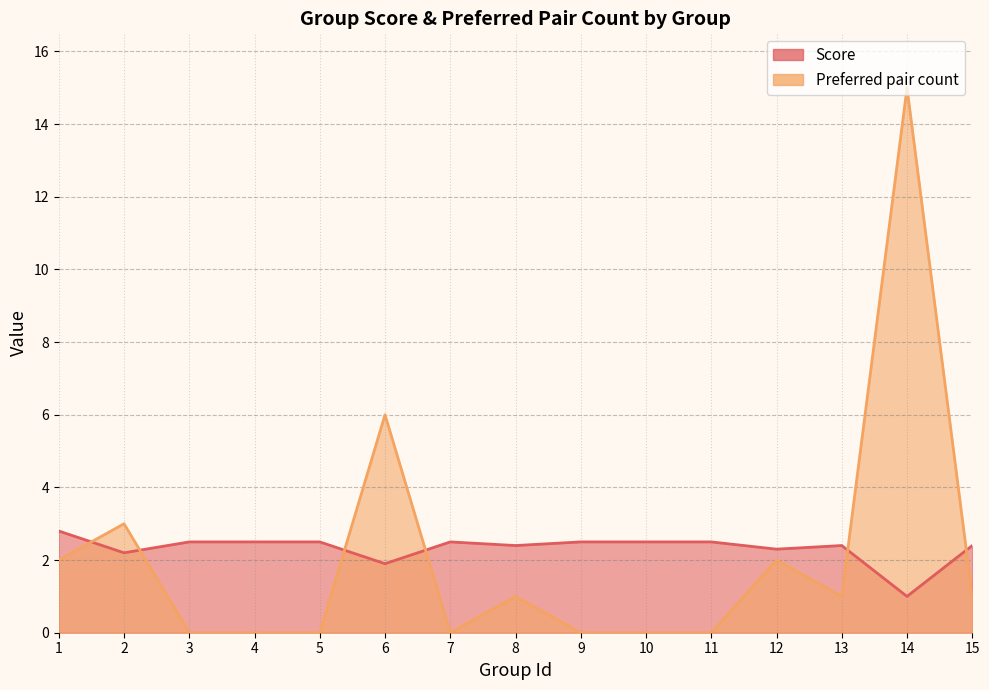

How many values in the Preferred pair count series exceed 1?

5